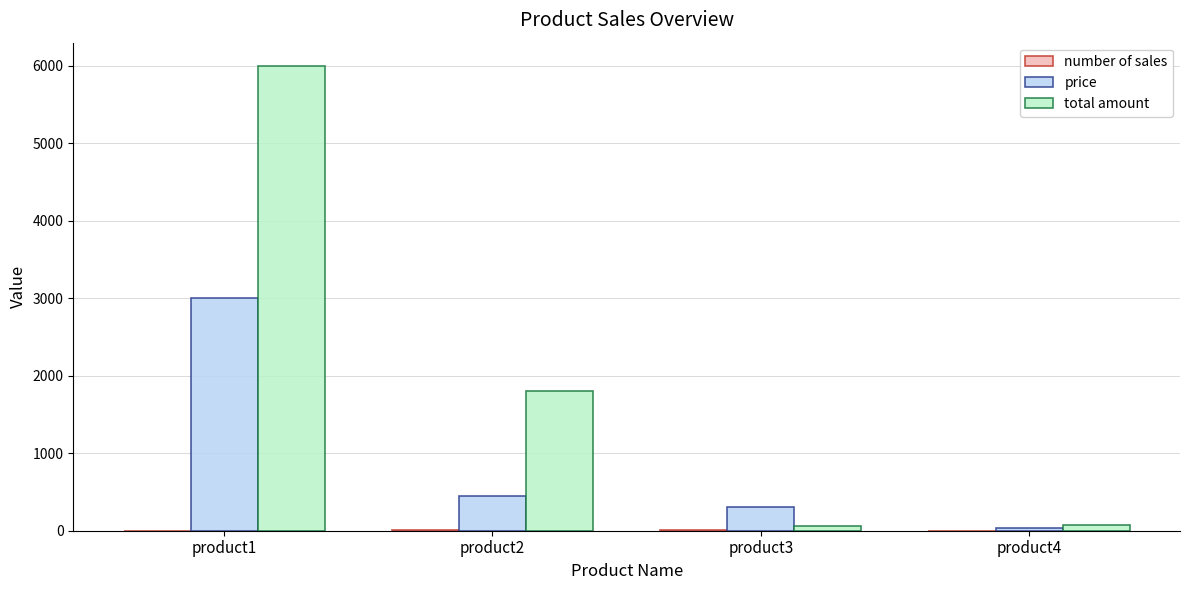

Between product1 and product4, which series saw the biggest shift?

total amount